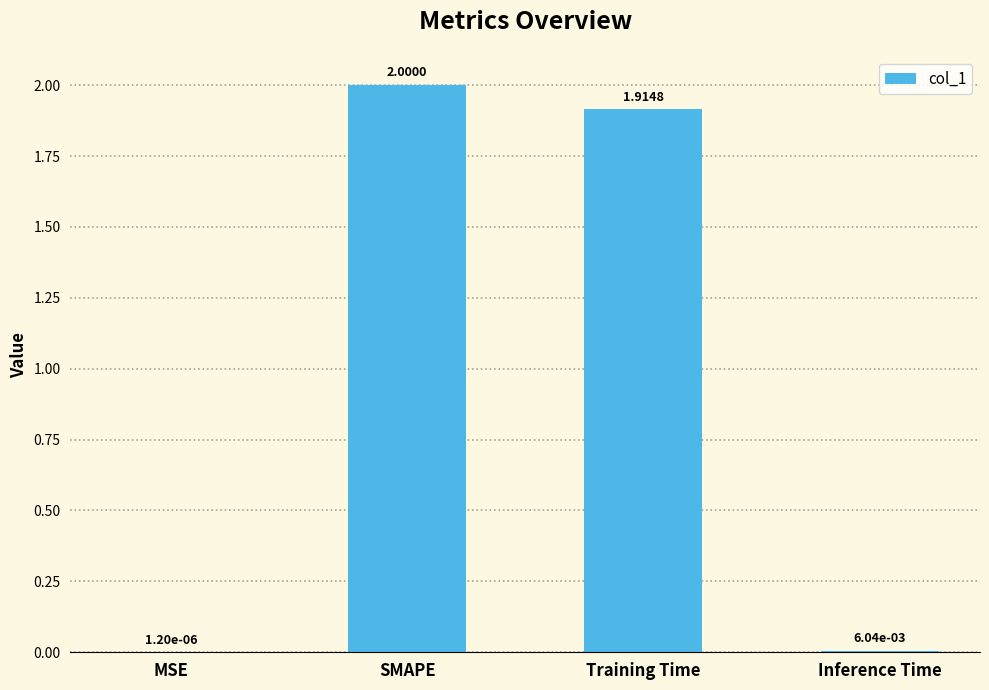

Where is the data nearest to the value 1?

Training Time